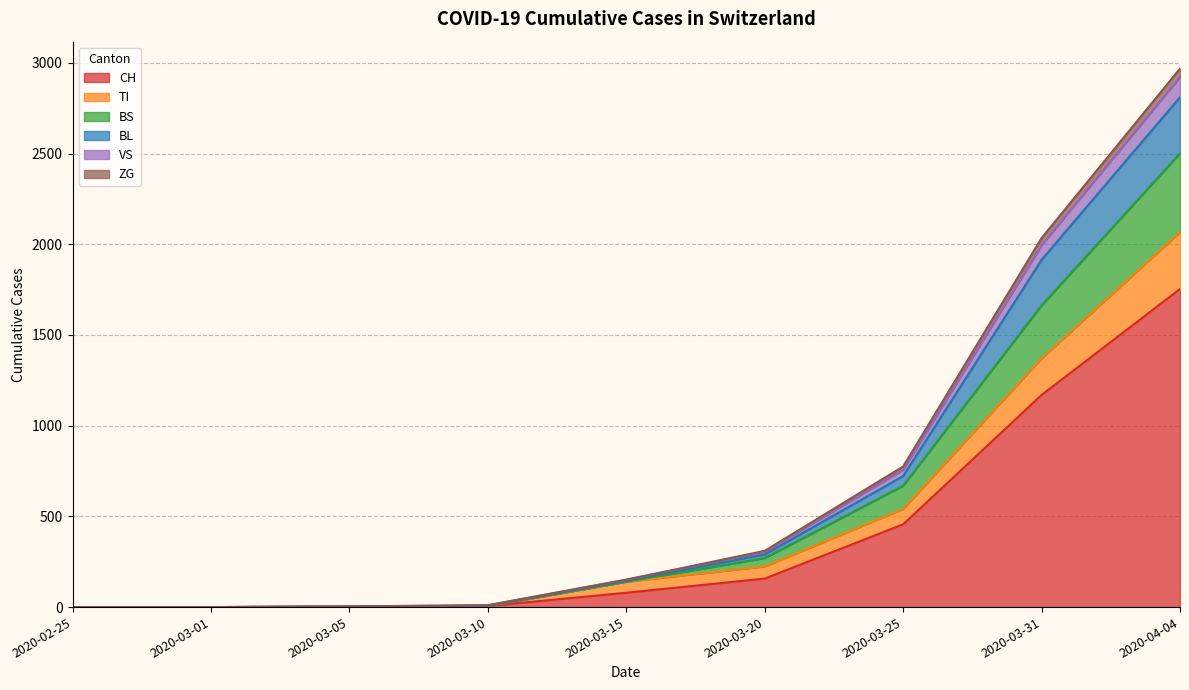

True or false: BL has more than 2 interior local peaks.

False